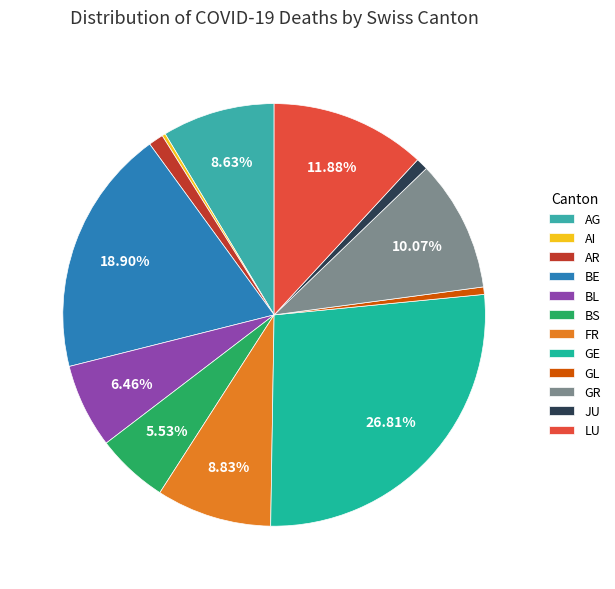

Count the number of slices in the pie.

12